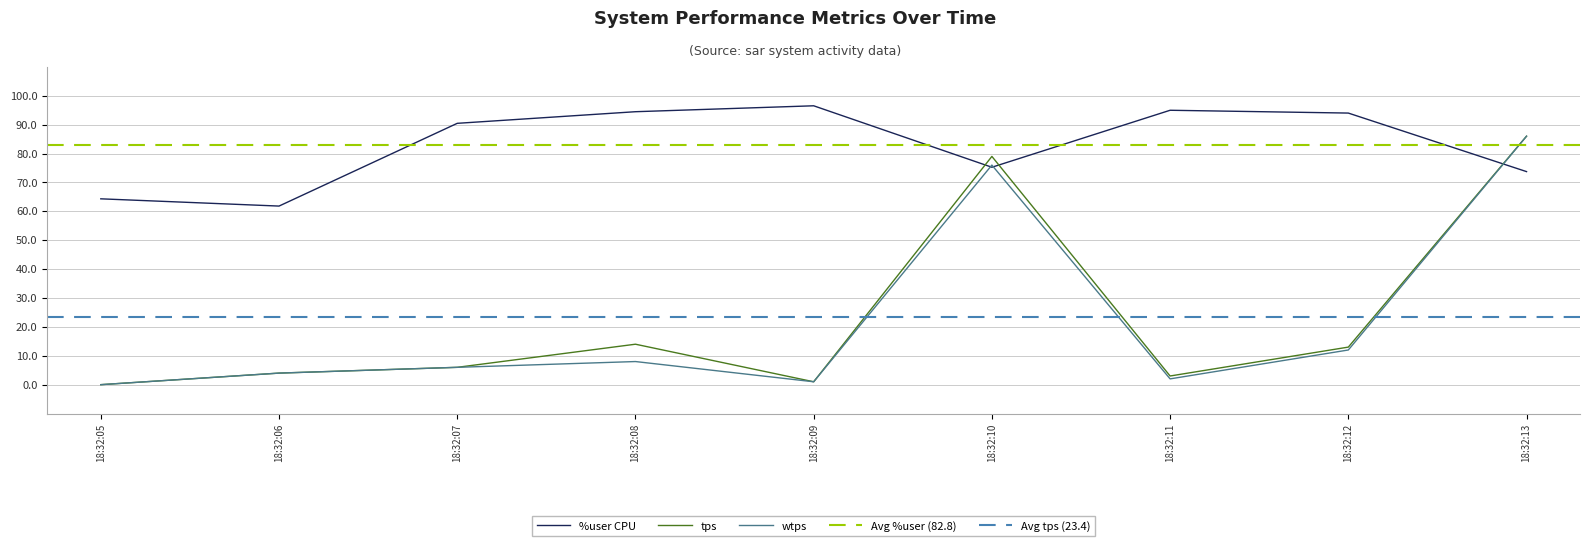

What is the value of the %user point at the 7th from the left?

95.0